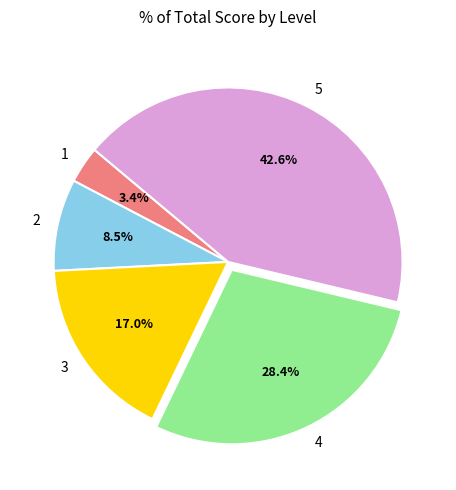

What is the largest slice in the pie chart?

5